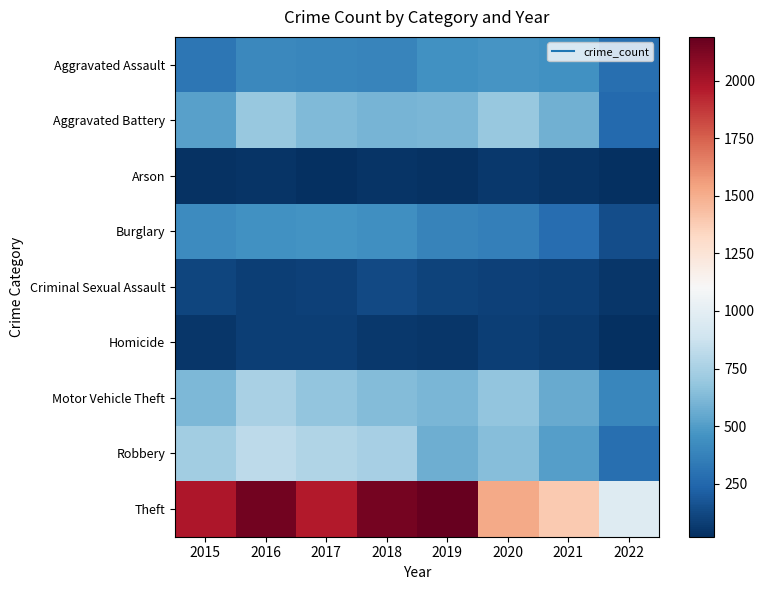

Reading right to left, transcribe all the data shown in this chart.

Aggravated Assault: 2022=284	2021=452	2020=468	2019=452	2018=392	2017=396	2016=402	2015=323
Aggravated Battery: 2022=258	2021=587	2020=691	2019=608	2018=600	2017=623	2016=691	2015=515
Arson: 2022=20	2021=43	2020=55	2019=32	2018=37	2017=23	2016=40	2015=35
Burglary: 2022=145	2021=280	2020=363	2019=383	2018=443	2017=453	2016=451	2015=422
Criminal Sexual Assault: 2022=51	2021=82	2020=88	2019=102	2018=122	2017=90	2016=87	2015=105
Homicide: 2022=26	2021=69	2020=81	2019=53	2018=56	2017=82	2016=87	2015=50
Motor Vehicle Theft: 2022=398	2021=560	2020=675	2019=611	2018=631	2017=680	2016=756	2015=614
Robbery: 2022=285	2021=506	2020=639	2019=577	2018=741	2017=780	2016=819	2015=726
Theft: 2022=961	2021=1392	2020=1518	2019=2190	2018=2140	2017=1968	2016=2148	2015=1981